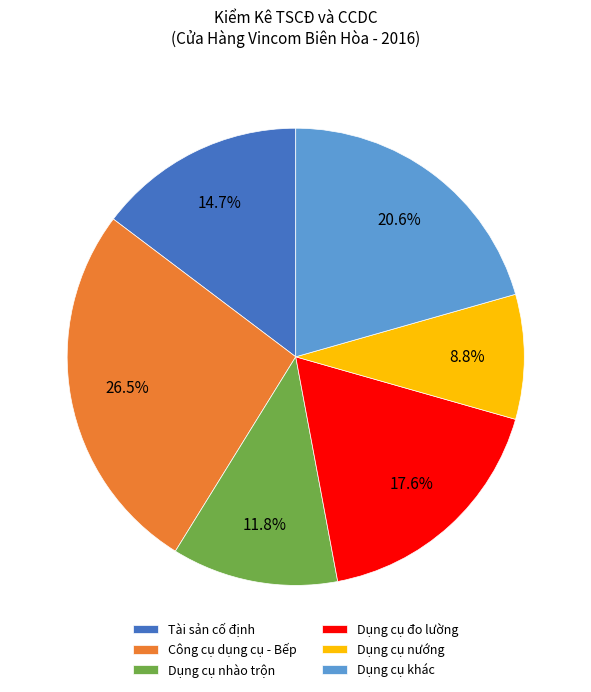

Which has a higher value, Công cụ dụng cụ - Bếp or Dụng cụ đo lường?

Công cụ dụng cụ - Bếp